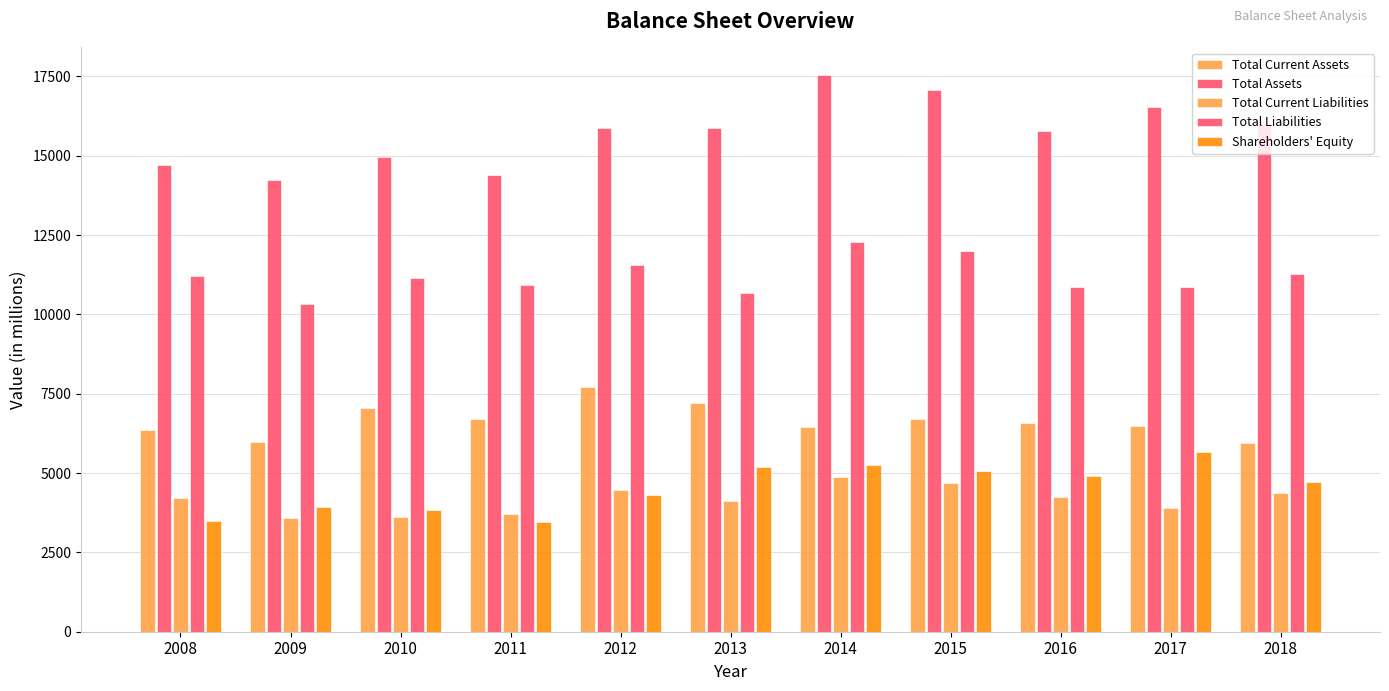

How many bars are there in total?

55